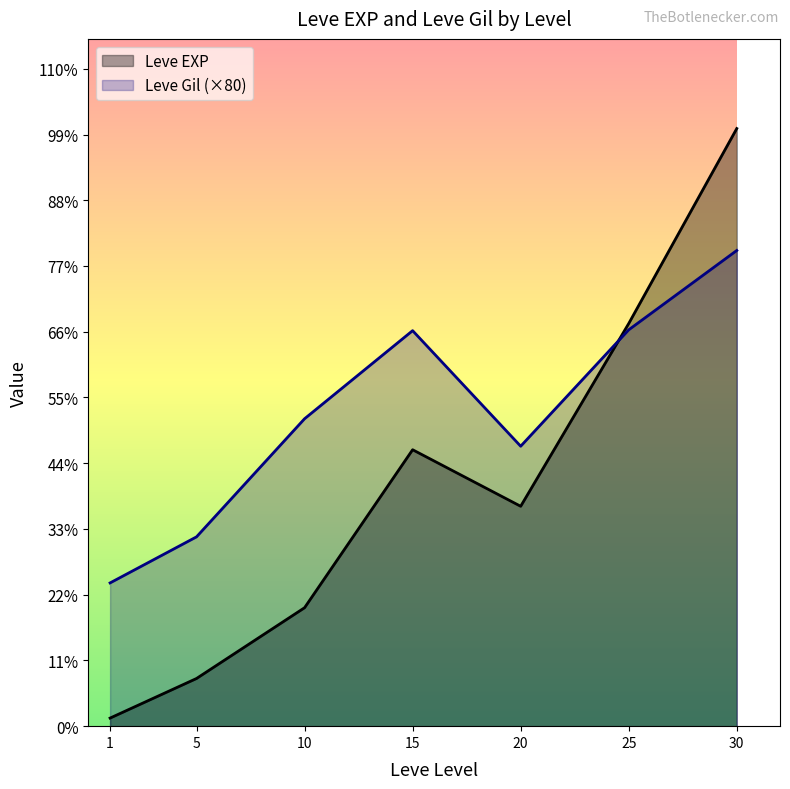

Which label corresponds to the smallest value in the chart?

1